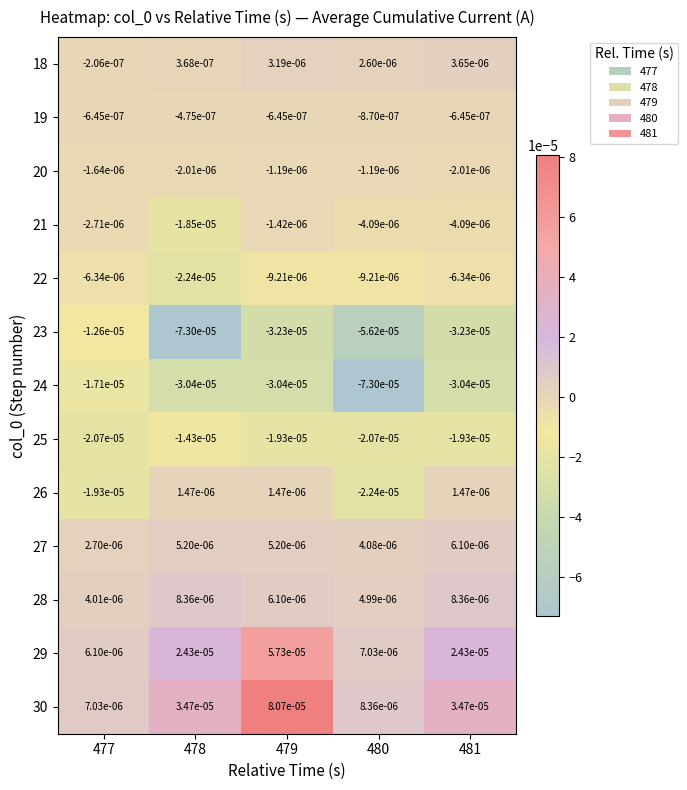

Which series changed the most between 480 and 481?

24